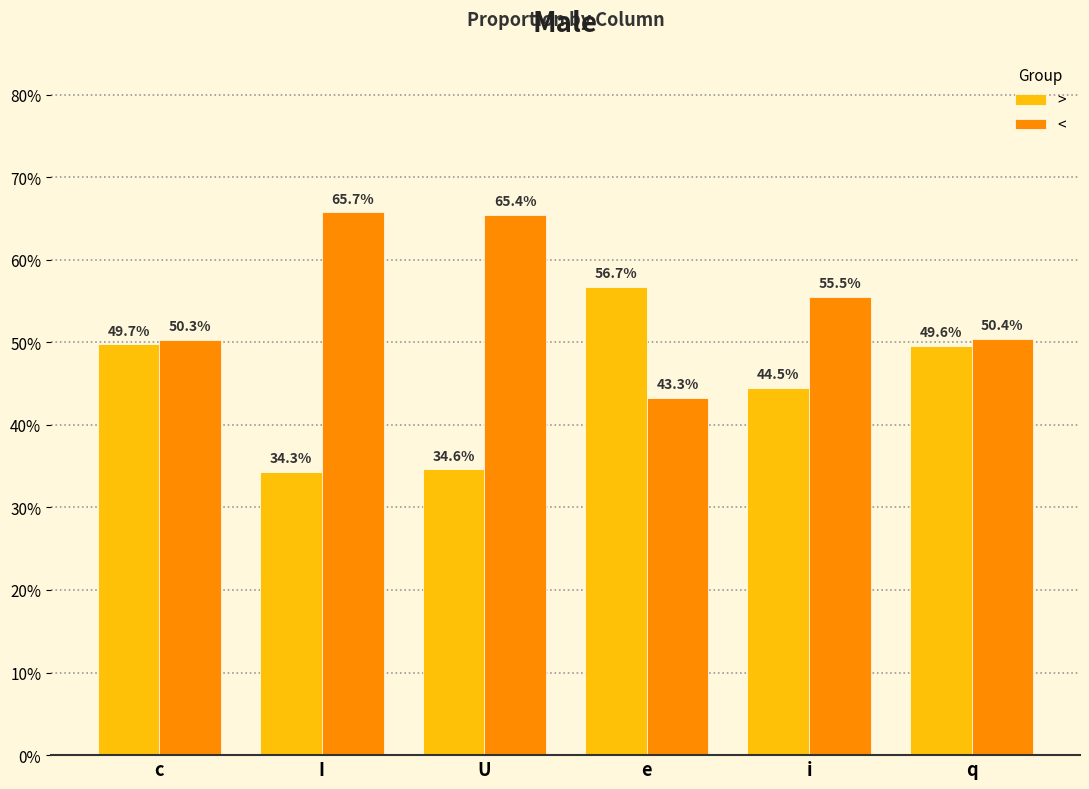

Rank the series by their maximum value, from lowest to highest.

>, <